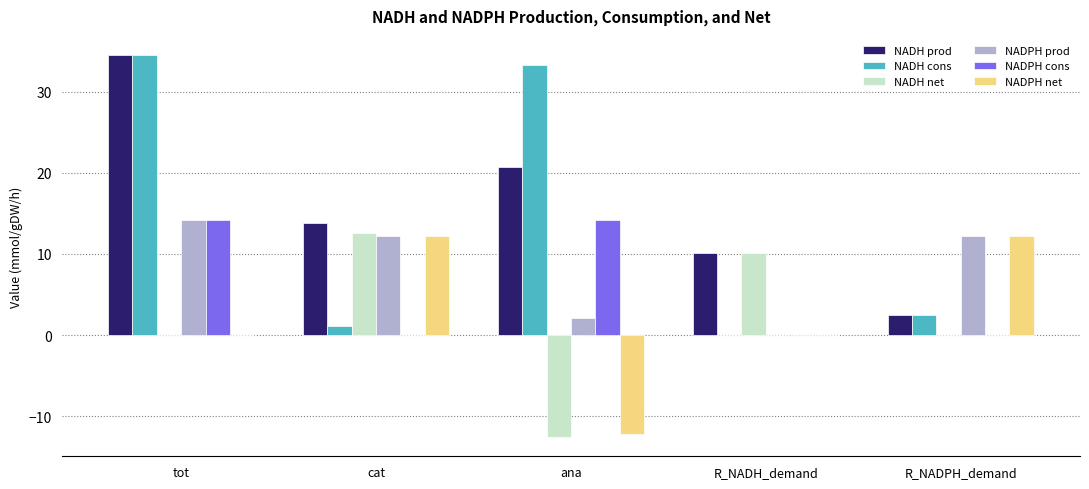

Which category has the highest value in the NADPH prod series?

tot